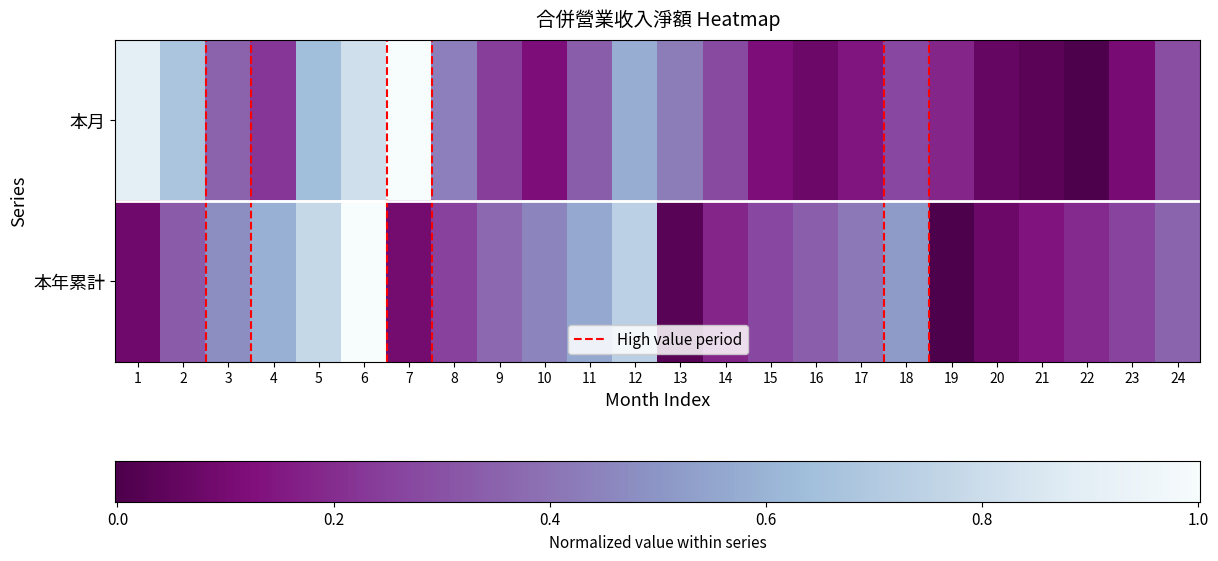

At how many categories does at least one series exceed 0?

24